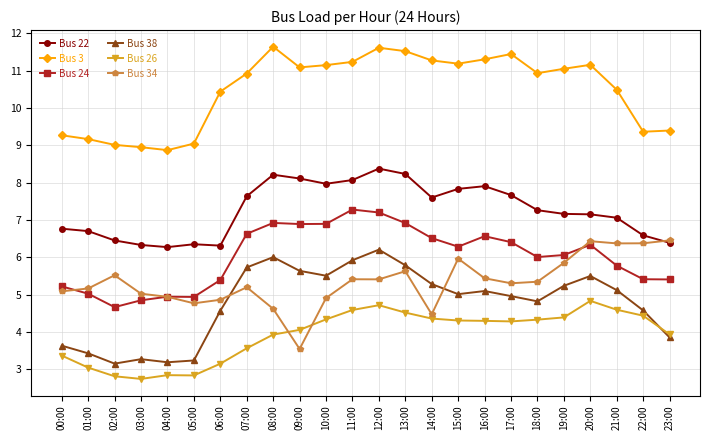

What position from the left is 10:00?

11